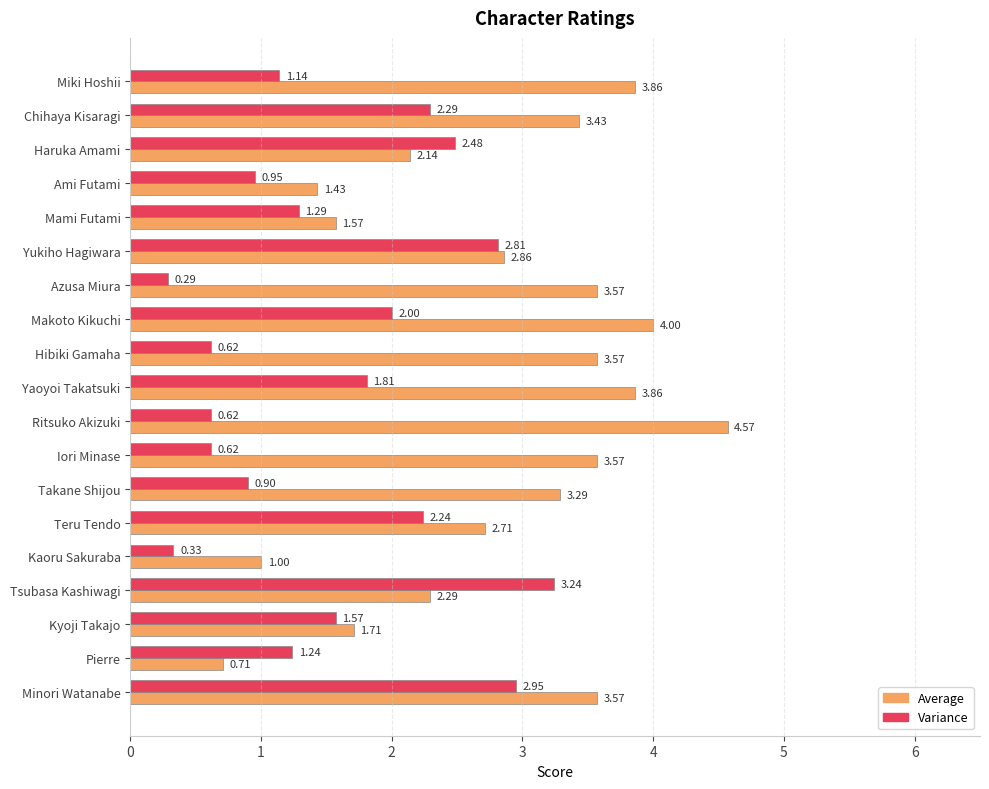

What is the average value of the Average series?

2.8